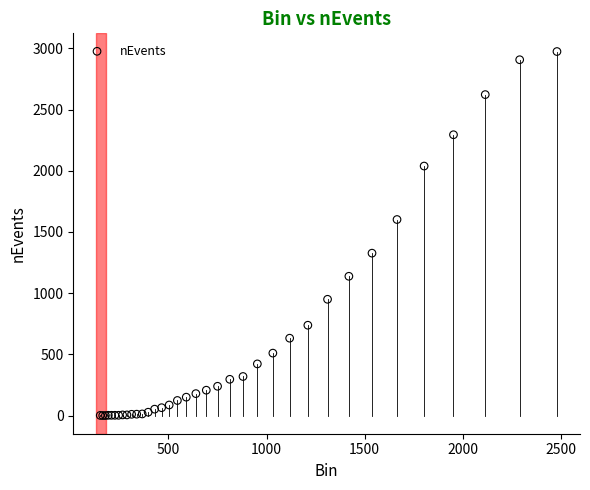

What Y value in the scatter plot is closest to 1487?

1602